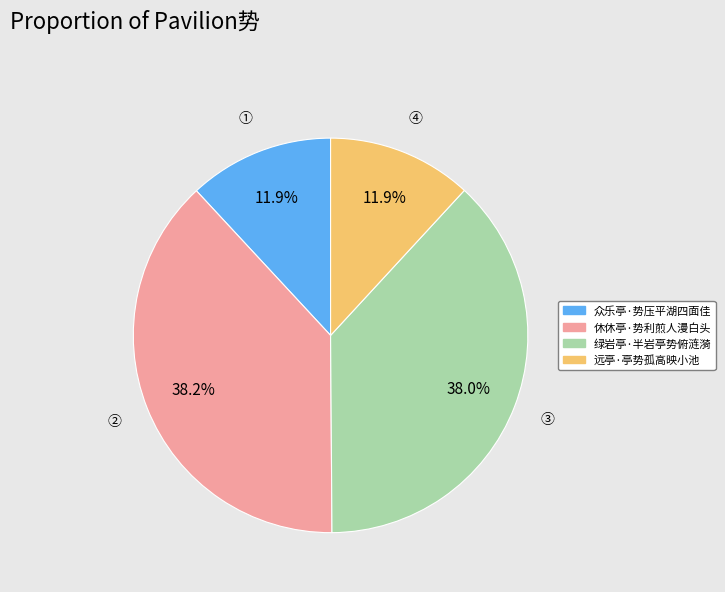

Is 远亭·亭势孤高映小池 the majority of the pie?

No